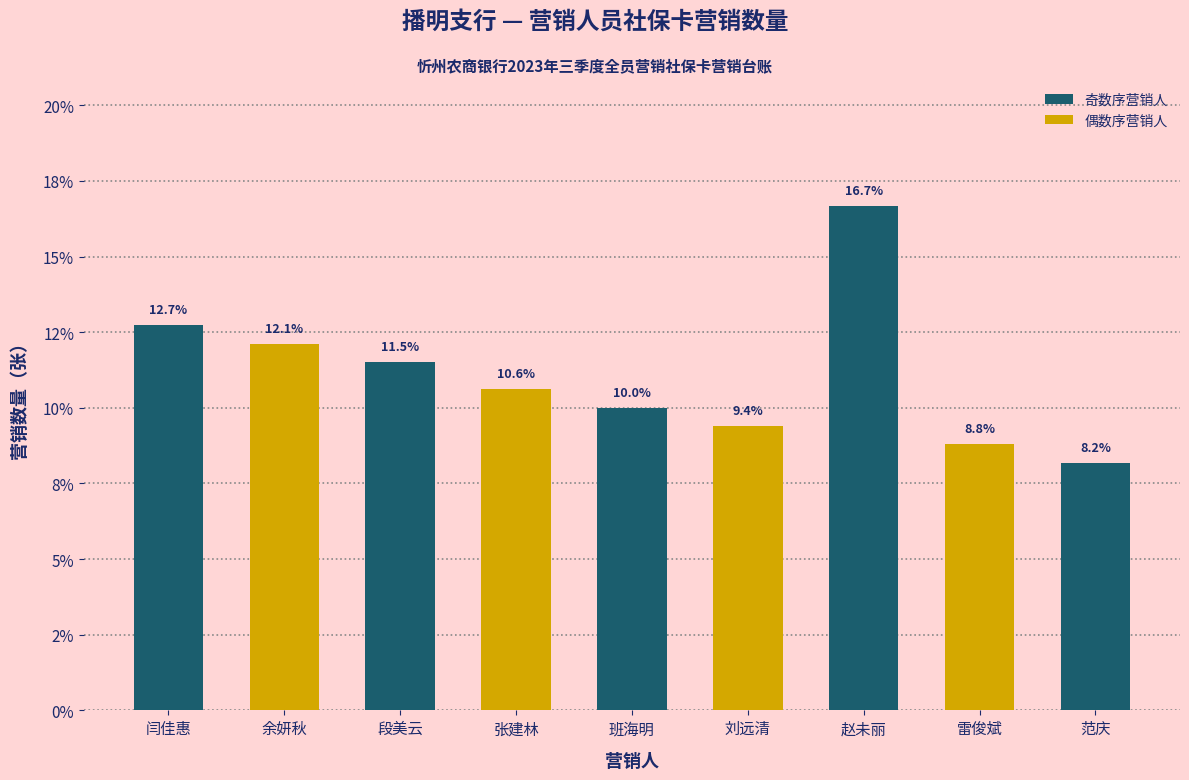

Reading right to left, transcribe all the data shown in this chart.

8.2	8.8	16.7	9.4	10.0	10.6	11.5	12.1	12.7